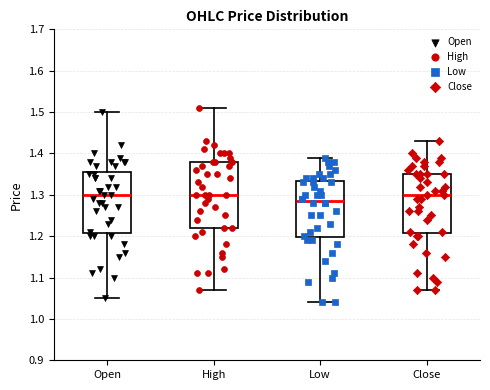

Where does the lower whisker of the box for High end on the y-axis? The values are not printed on the chart, so give them approximately, as read against the axis.

1.07